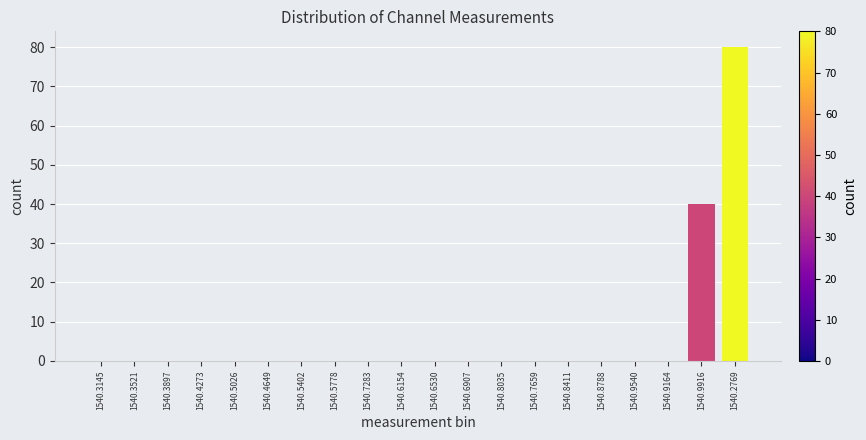

Reading left to right, list all the values displayed in this chart.

1540.3145=0	1540.3521=0	1540.3897=0	1540.4273=0	1540.5026=0	1540.4649=0	1540.5402=0	1540.5778=0	1540.7283=0	1540.6154=0	1540.6530=0	1540.6907=0	1540.8035=0	1540.7659=0	1540.8411=0	1540.8788=0	1540.9540=0	1540.9164=0	1540.9916=40	1540.2769=80